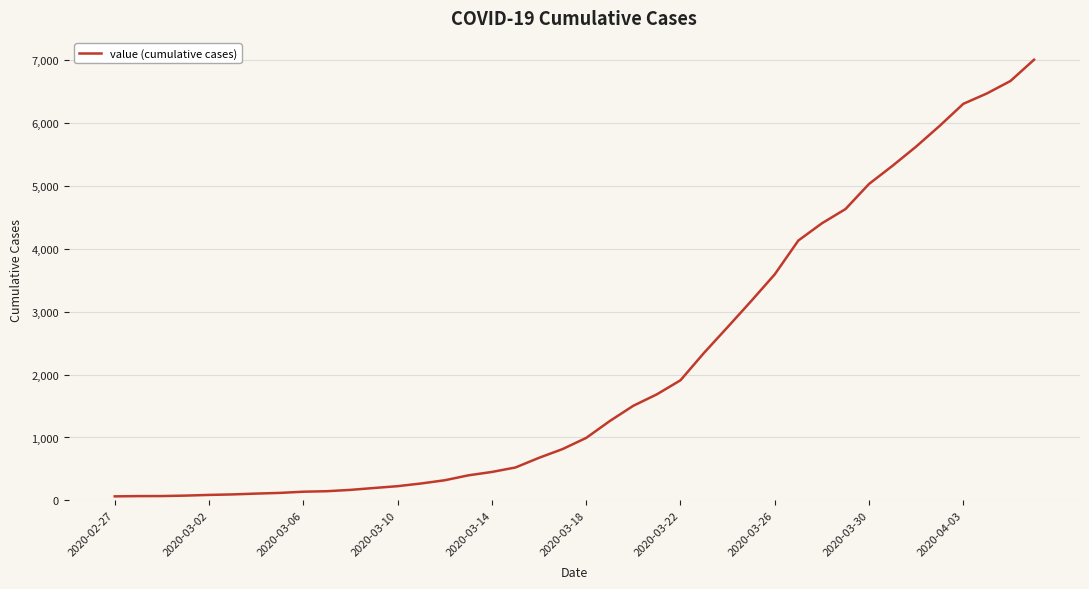

What is the maximum value shown in the chart?

7004